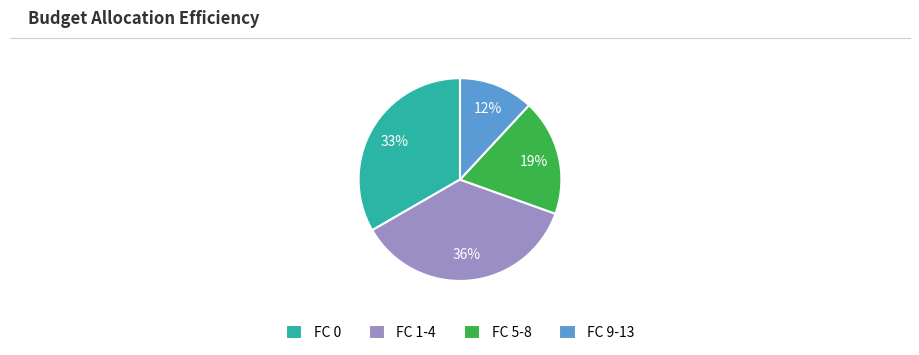

To the nearest percent, what portion does FC 1-4 represent?

36%